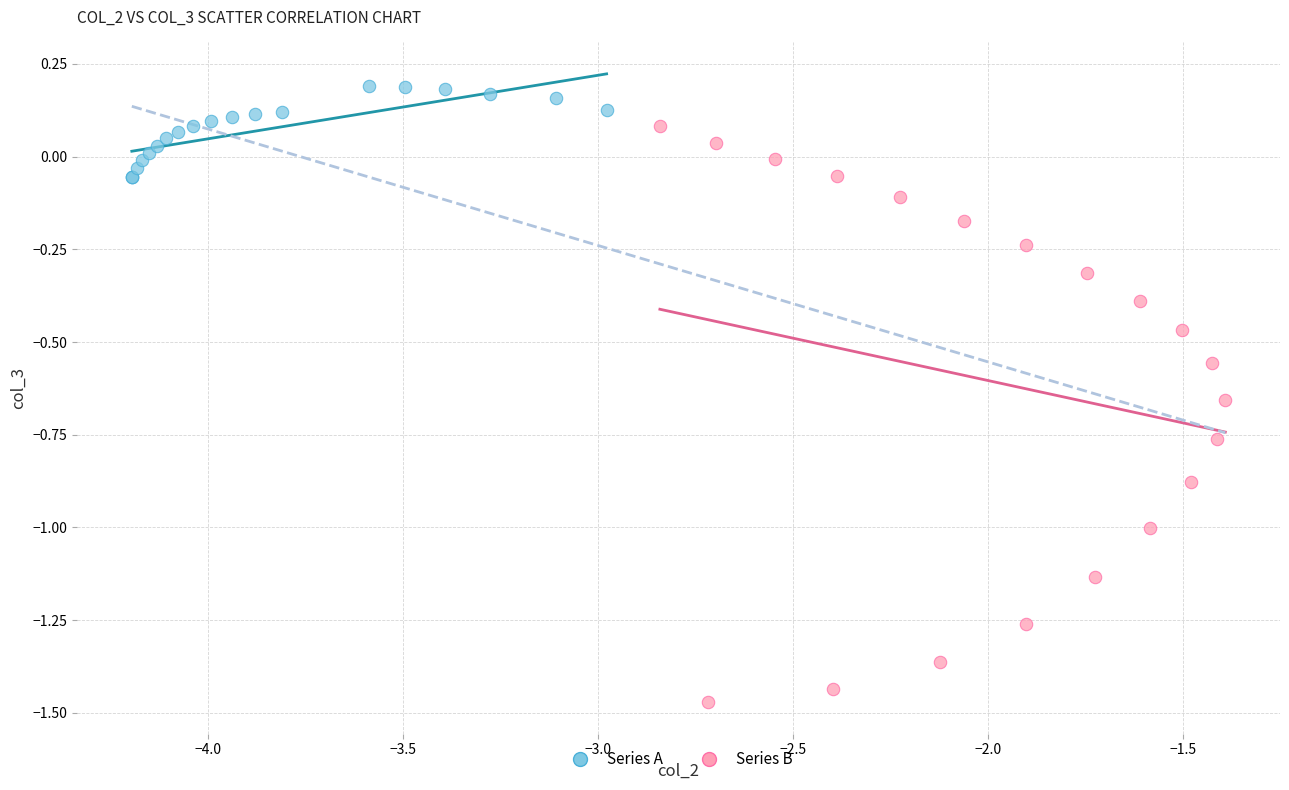

Which series contains the lowest Y value?

Series B